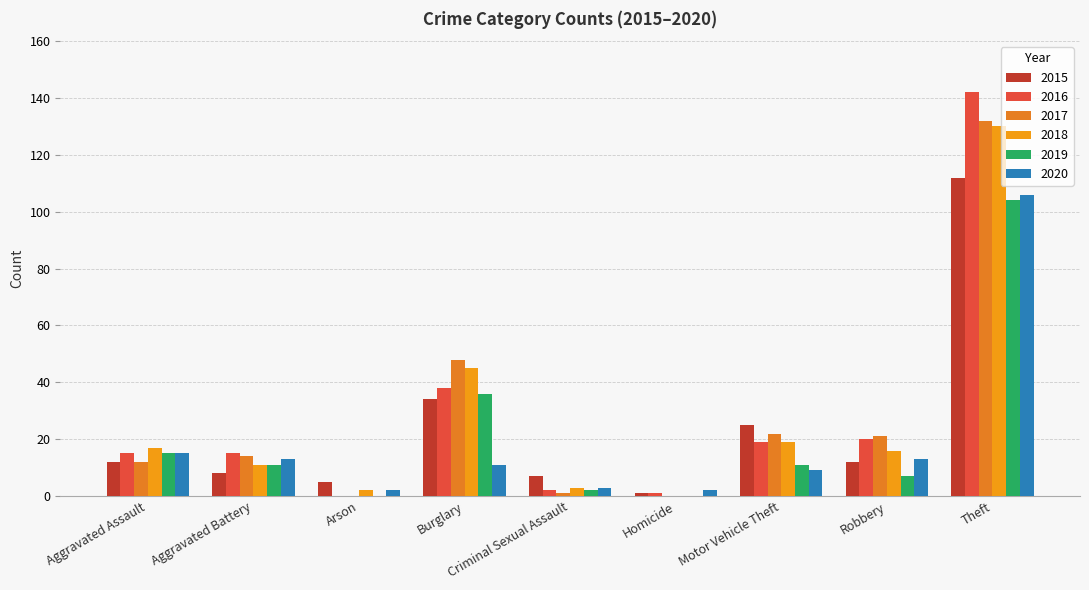

What is the spread (max minus min) of values at Criminal Sexual Assault?

6